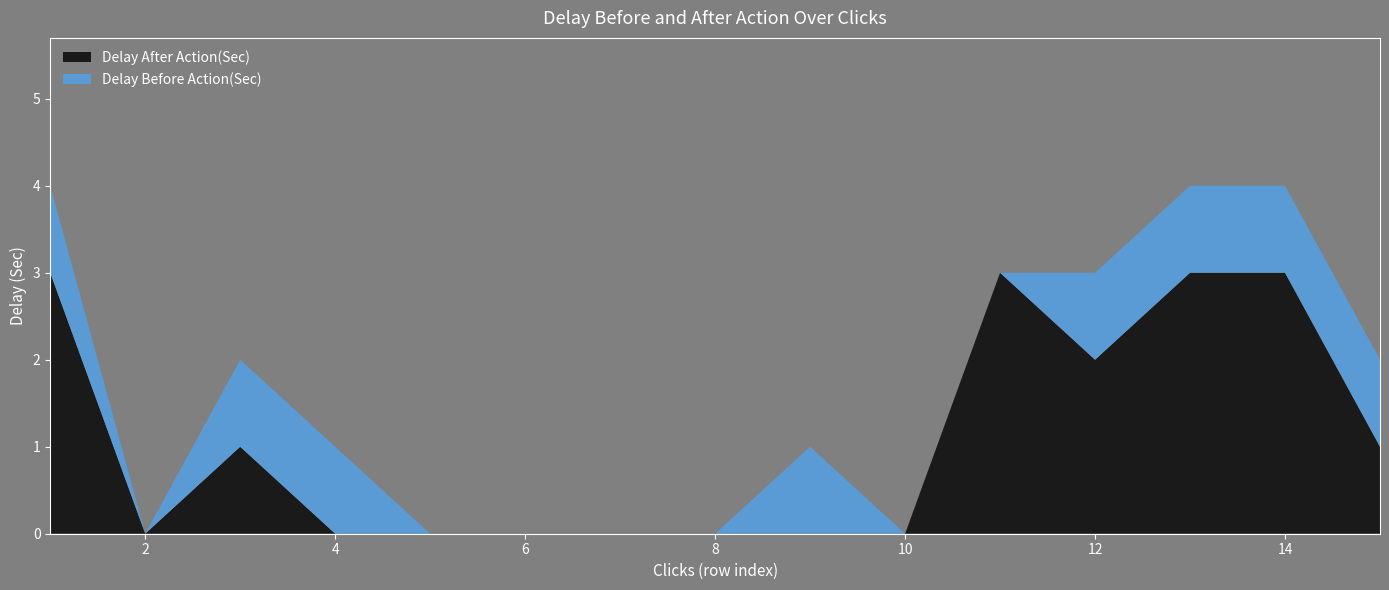

Reading right to left, list all the values displayed in this chart.

Delay After Action(Sec): 1	3	3	2	3	0	0	0	0	0	0	0	1	0	3
Delay Before Action(Sec): 1	1	1	1	0	0	1	0	0	0	0	1	1	0	1